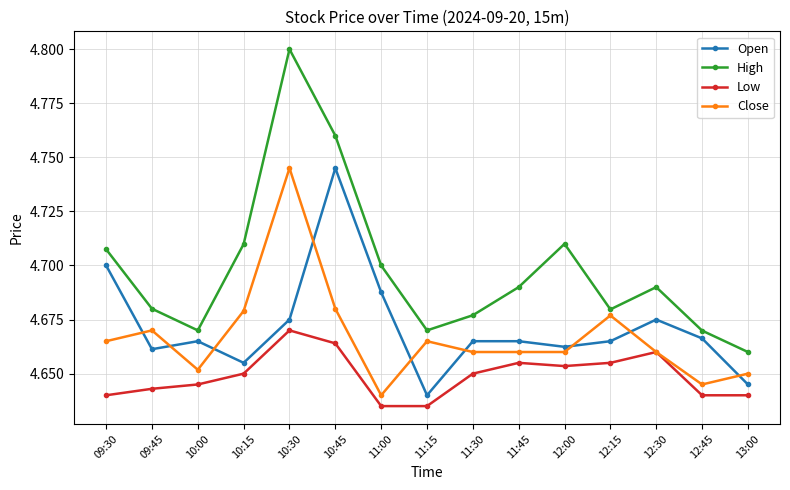

What is the difference between the second highest and second lowest values in the High series?

0.1